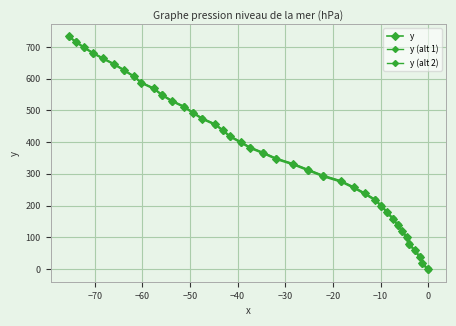

How many negative values does the y (alt 2) series have?

1